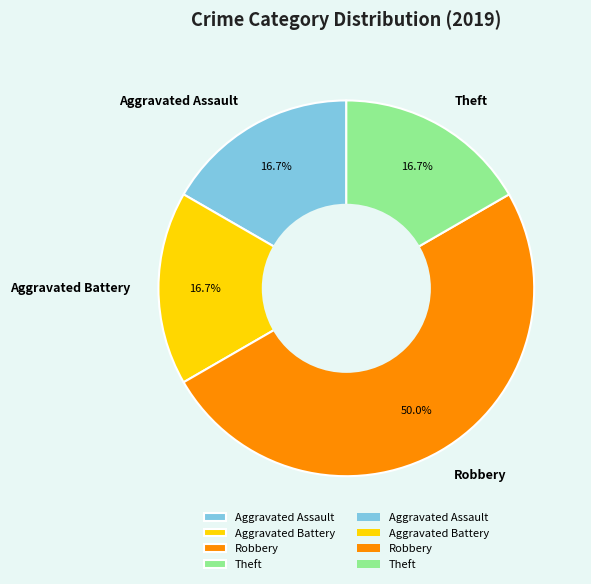

Which slice is the largest?

Robbery